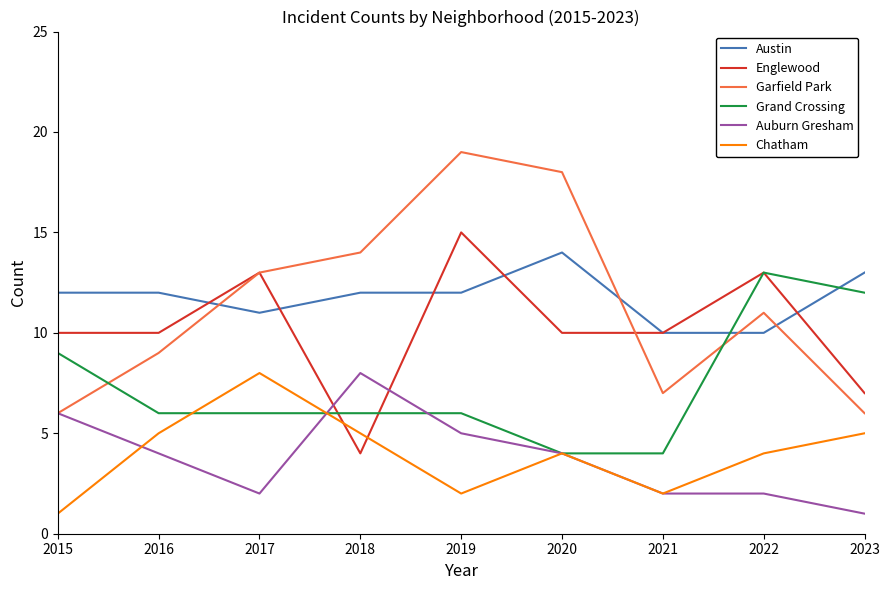

What is the approximate value of Grand Crossing at 2015?

9